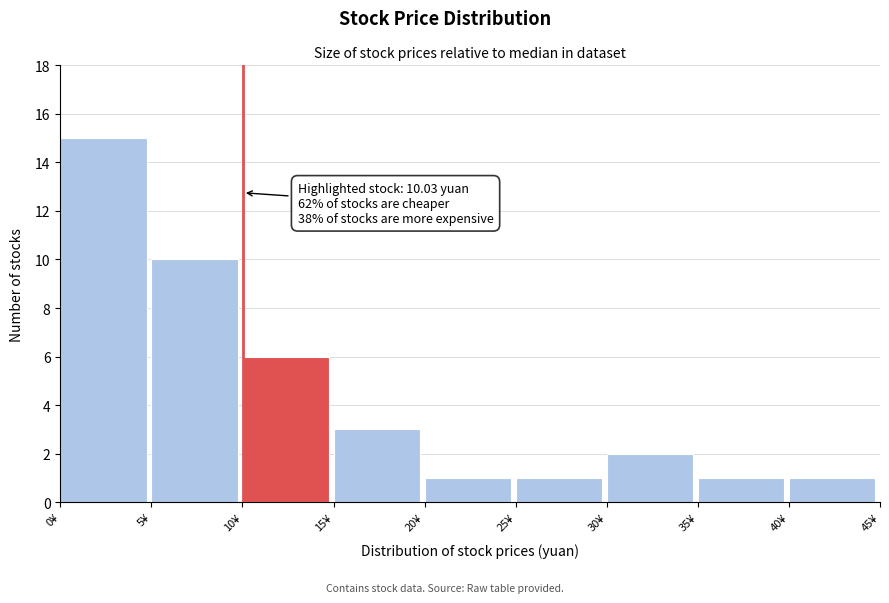

Which range on the x-axis has the tallest bar?

0 to 5